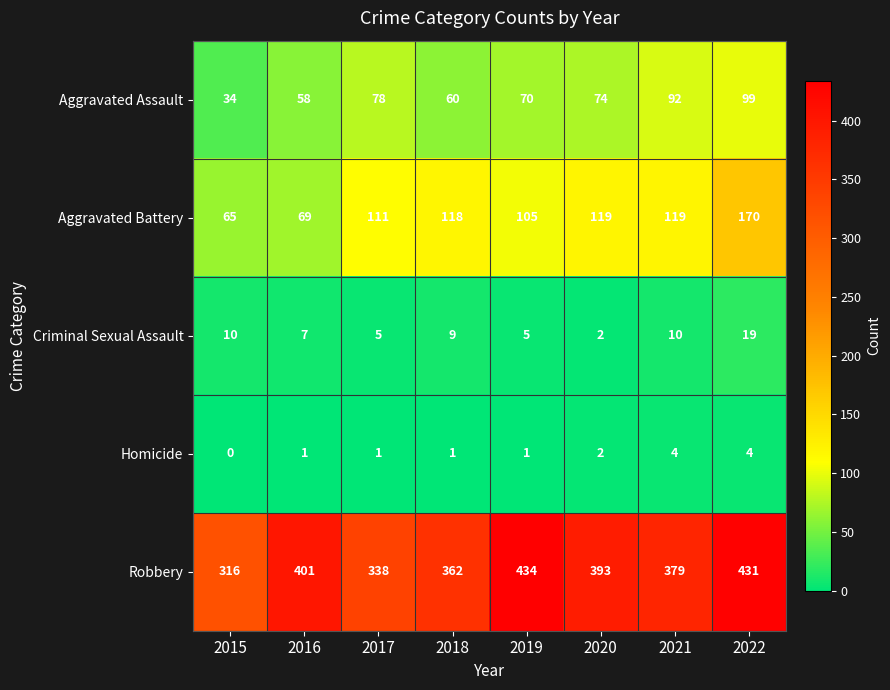

What is the sum of all Robbery values?

3054